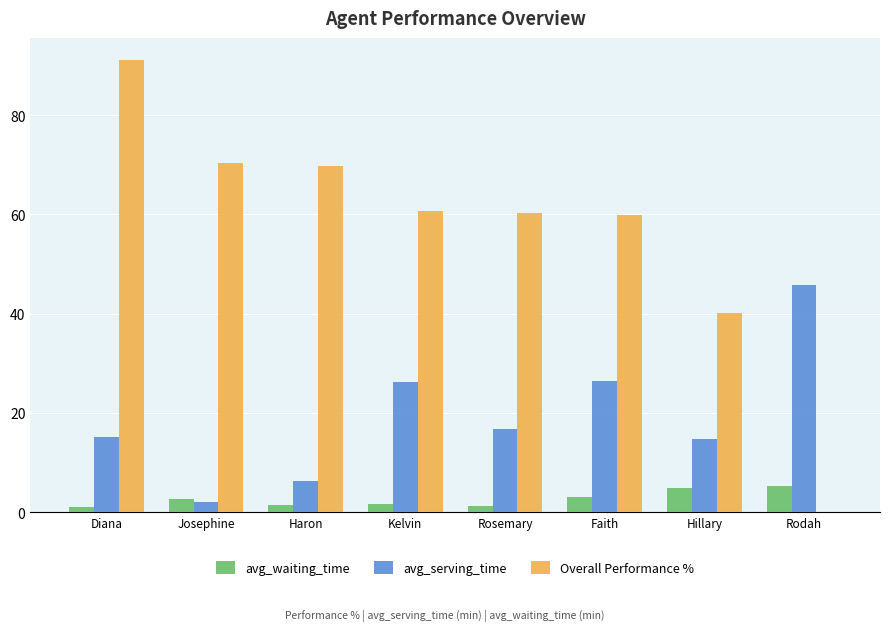

The value of Overall Performance % at Haron is 69.8. True or false?

True